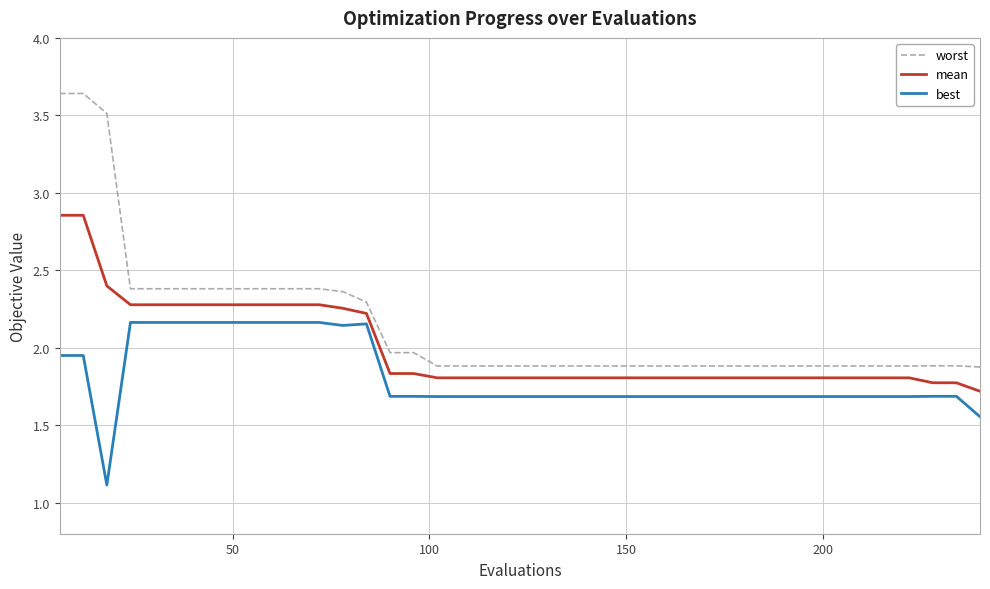

True or false: worst and mean cross at least once.

False